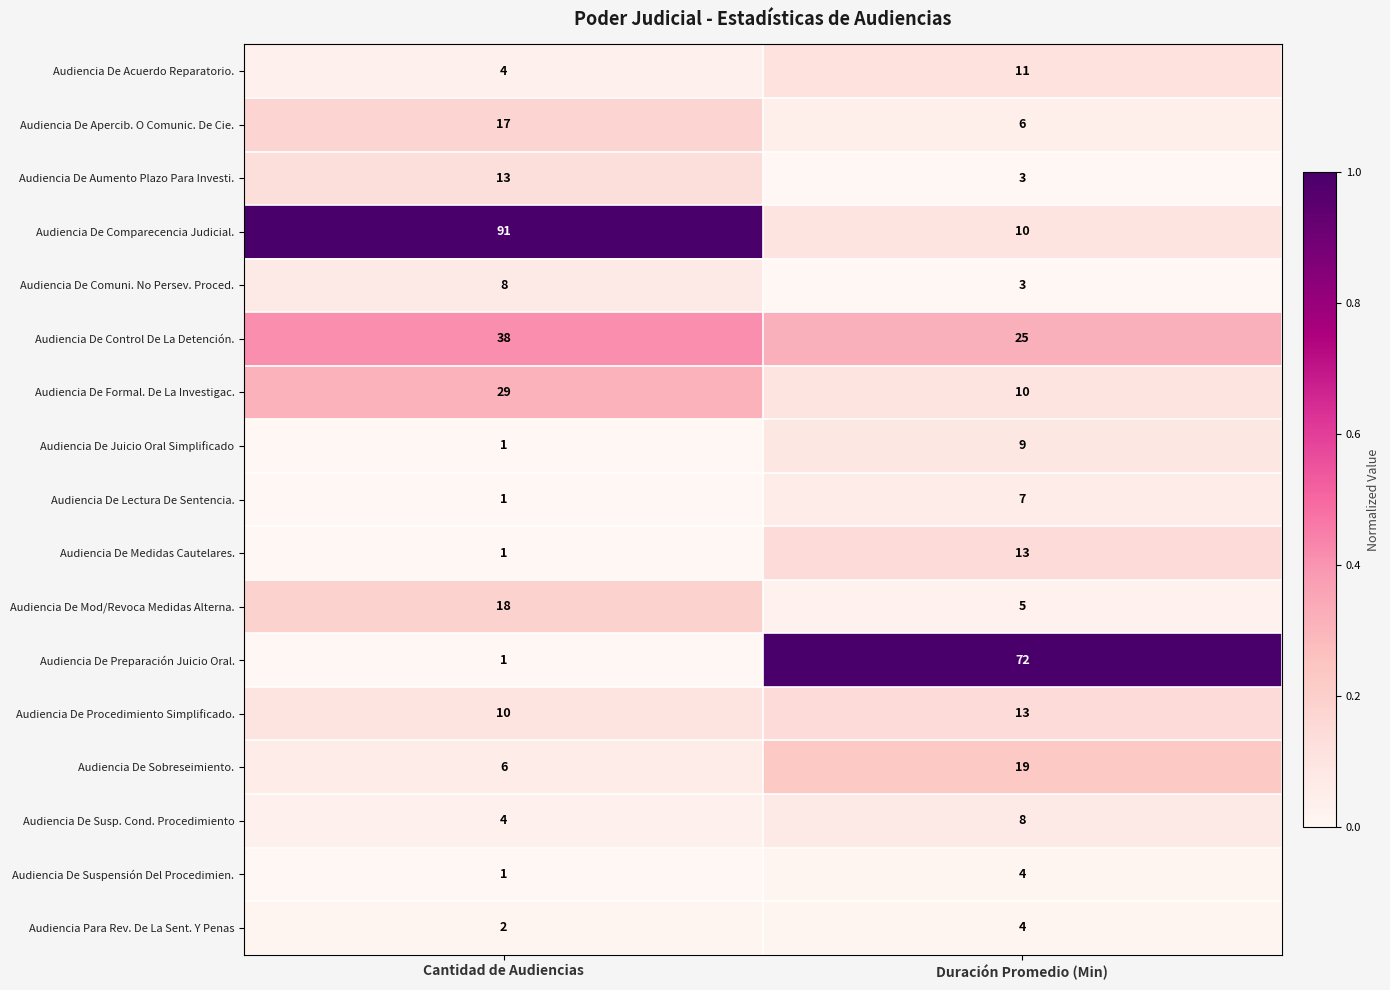

Which category has the highest value across all series?

Cantidad de Audiencias